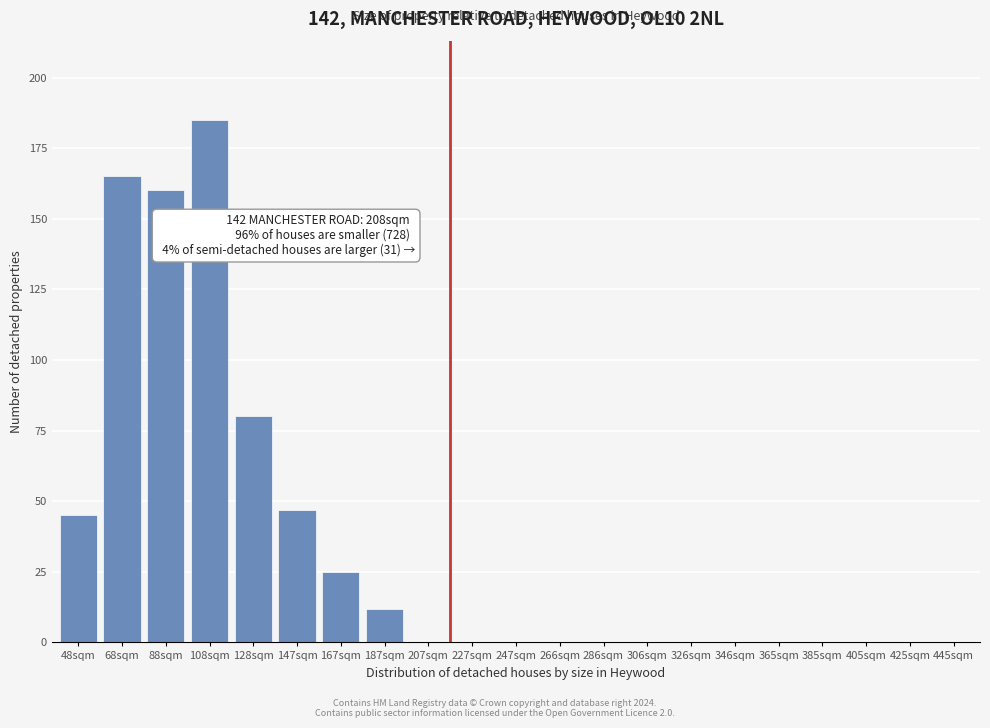

Reading left to right, transcribe all the data shown in this chart.

48sqm=45	68sqm=165	88sqm=160	108sqm=185	128sqm=80	147sqm=47	167sqm=25	187sqm=12	207sqm=0	227sqm=0	247sqm=0	266sqm=0	286sqm=0	306sqm=0	326sqm=0	346sqm=0	365sqm=0	385sqm=0	405sqm=0	425sqm=0	445sqm=0